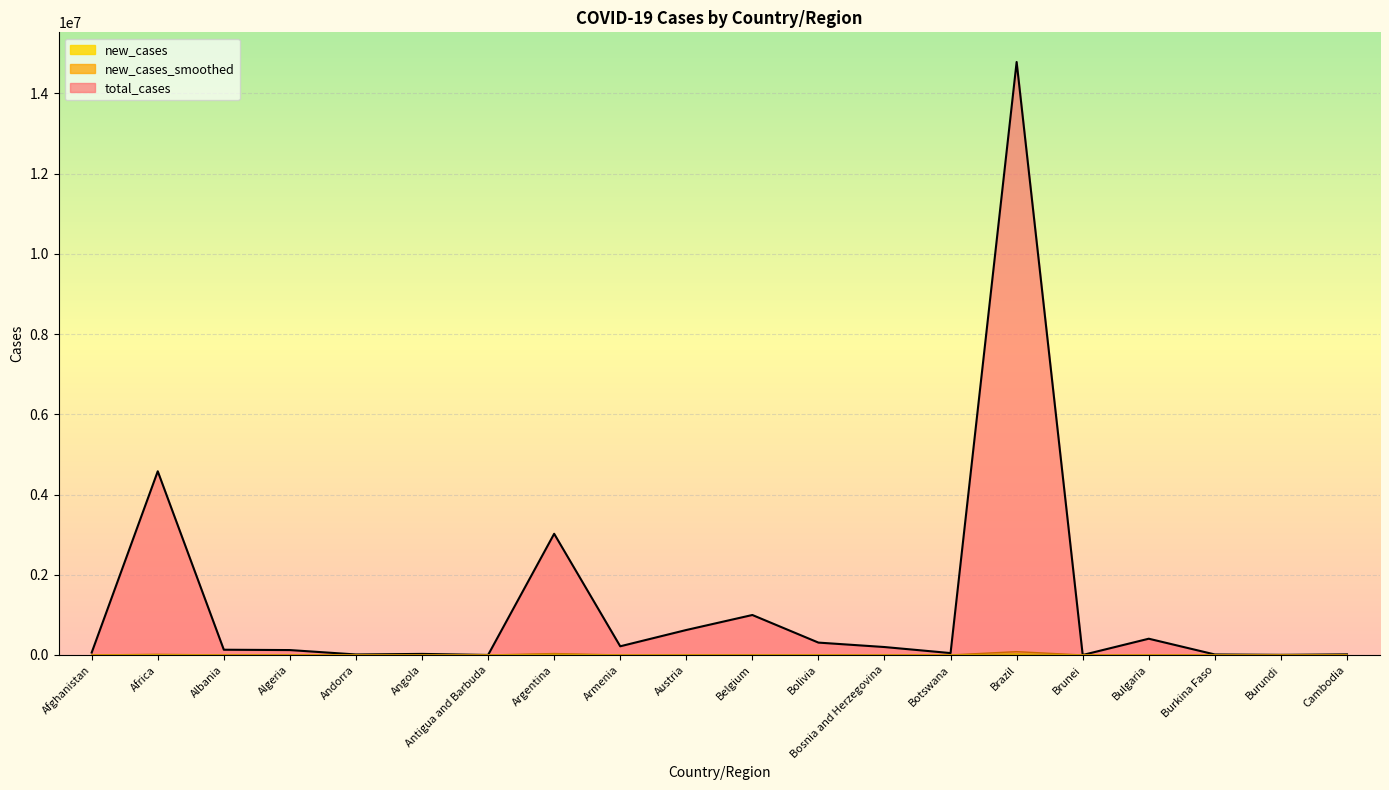

What position from the left is Belgium?

11